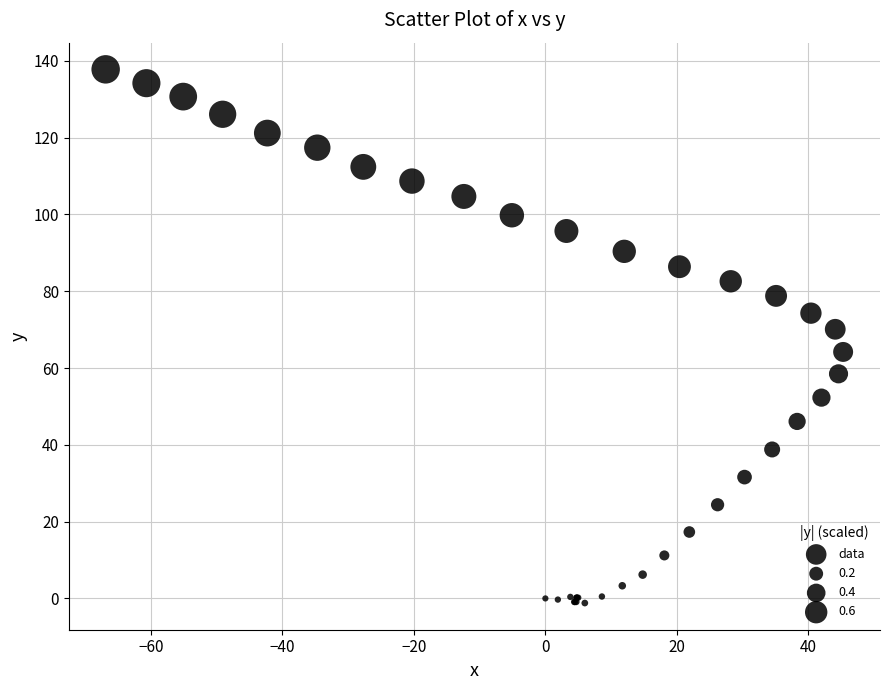

What Y value in the scatter plot is closest to 68?

70.1